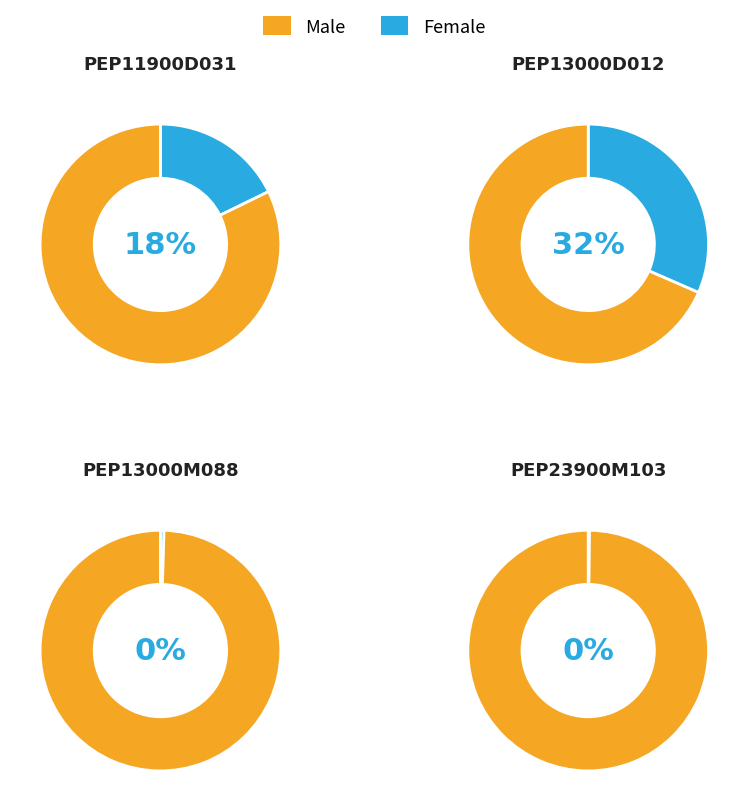

True or false: PEP23900M103 accounts for 0% of the total.

True